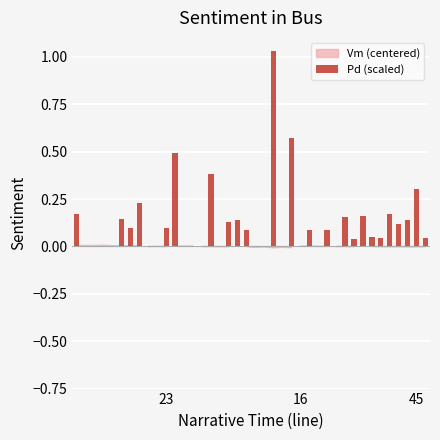

What is the sum of all values?

5.0